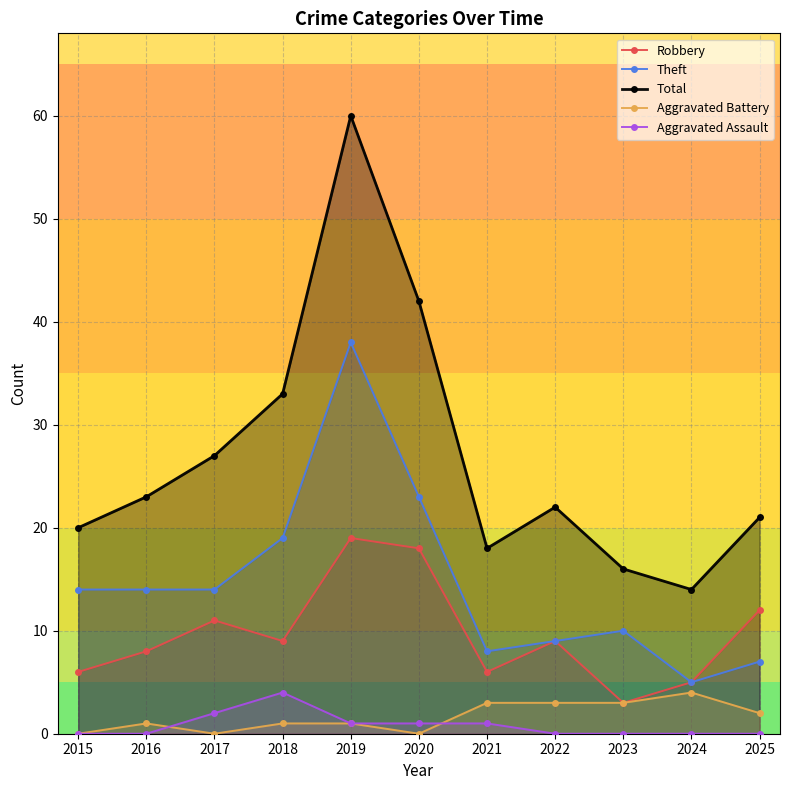

What is the value of the Theft point at the 11th from the left?

7